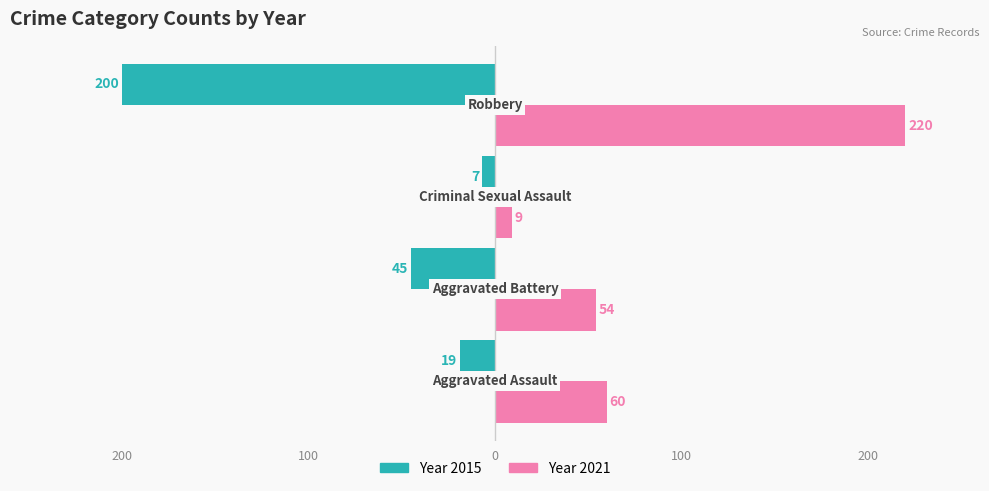

What is the value of the 2021 bar at the 2nd from the left?

54